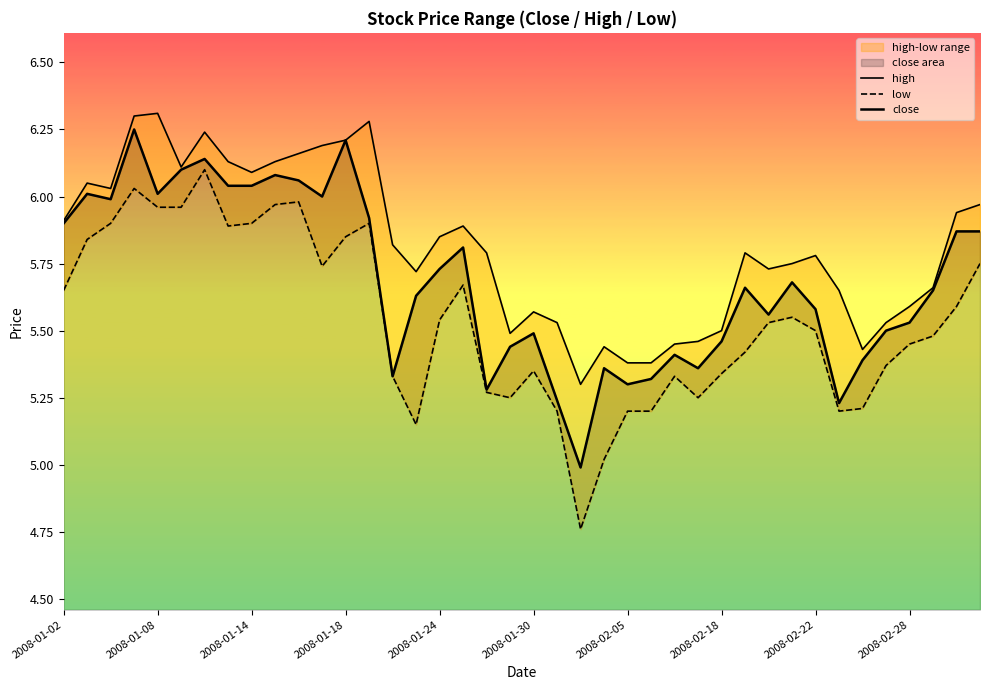

True or false: low has a value of 5.7 at 2008-01-02.

True